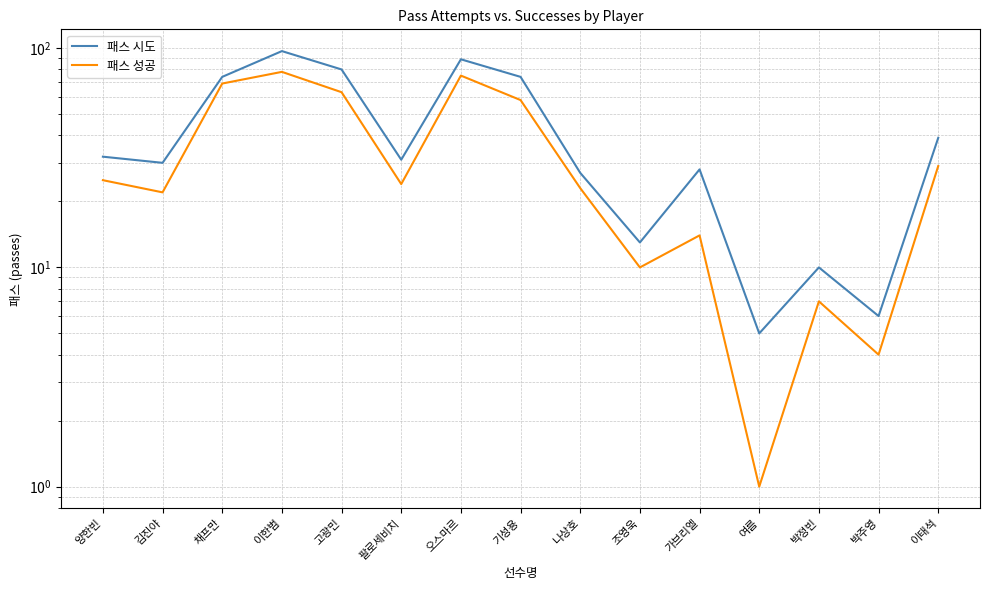

Where is the first local minimum for 패스 시도?

김진야